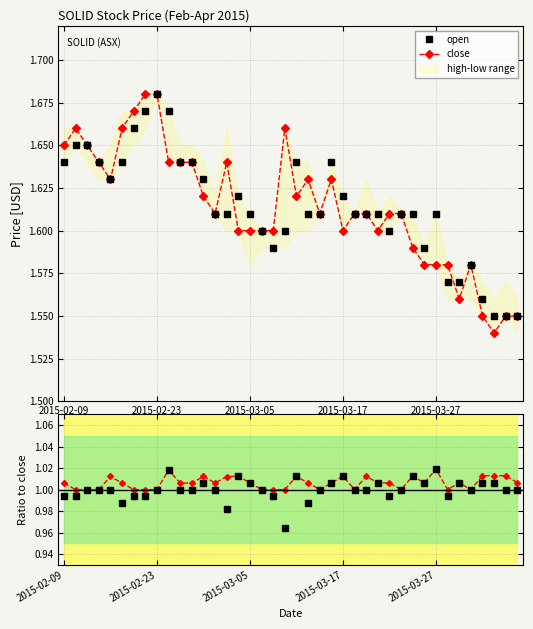

Is it true that close equals 0.4 at 2015-03-27?

False